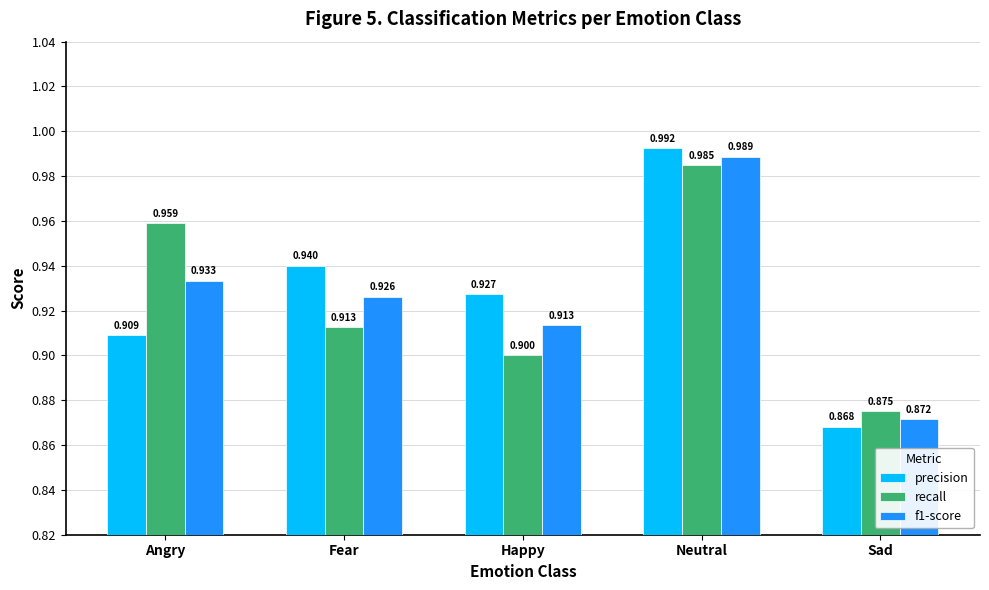

At Happy, list the series in order from largest to smallest.

precision, f1-score, recall